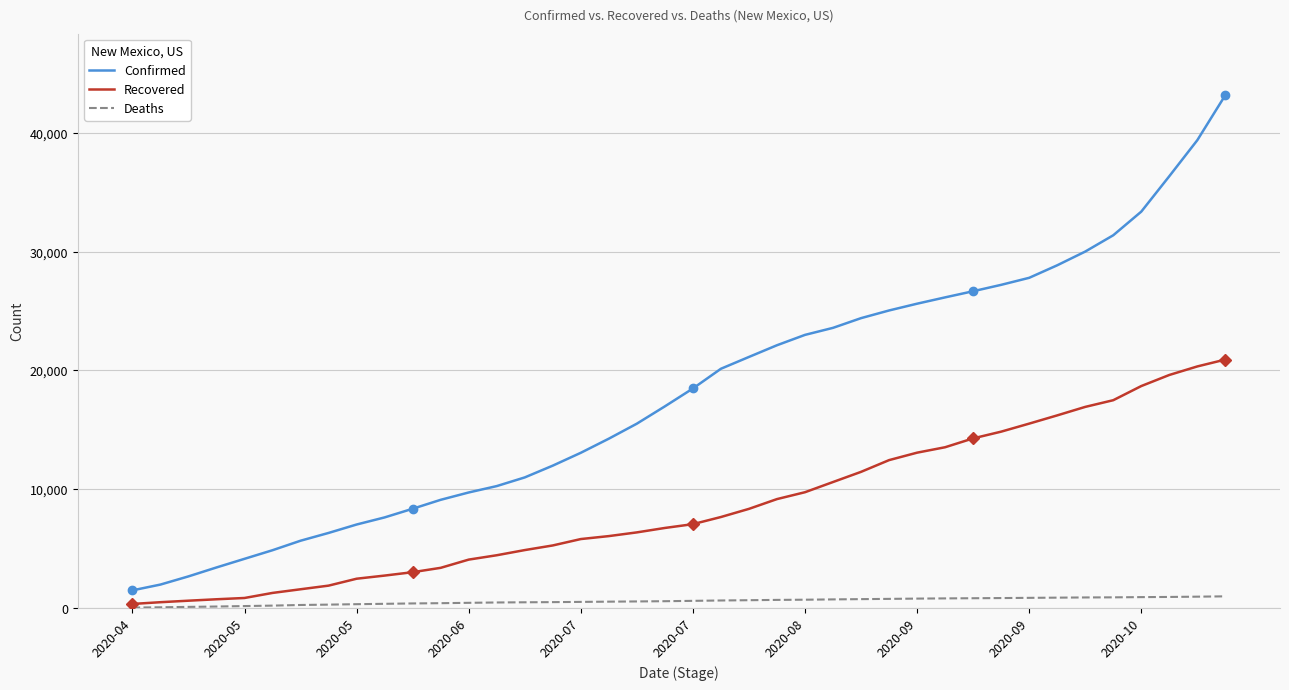

What is the average value of the Confirmed series?

17978